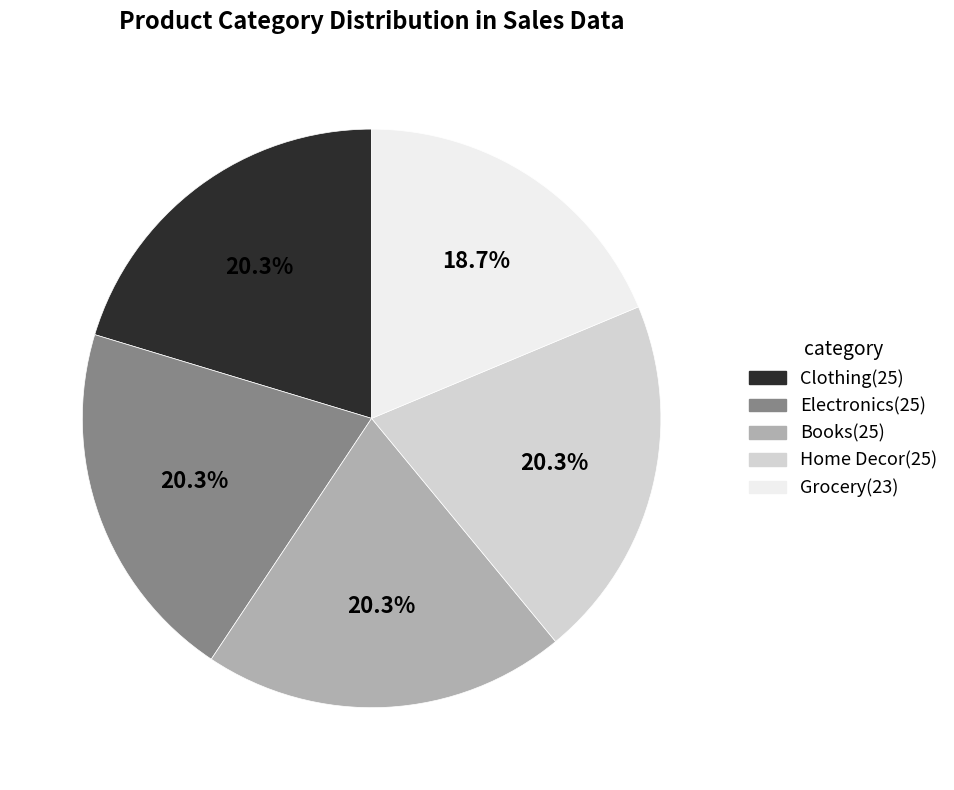

Is there any slice that represents more than half of the pie?

No